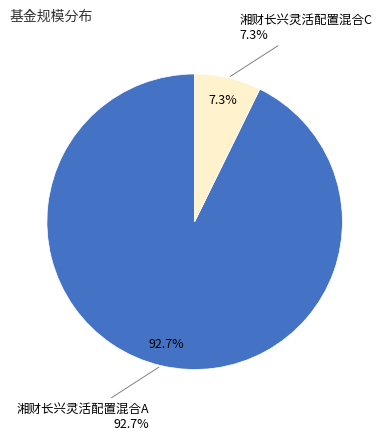

How many segments does this pie chart have?

2